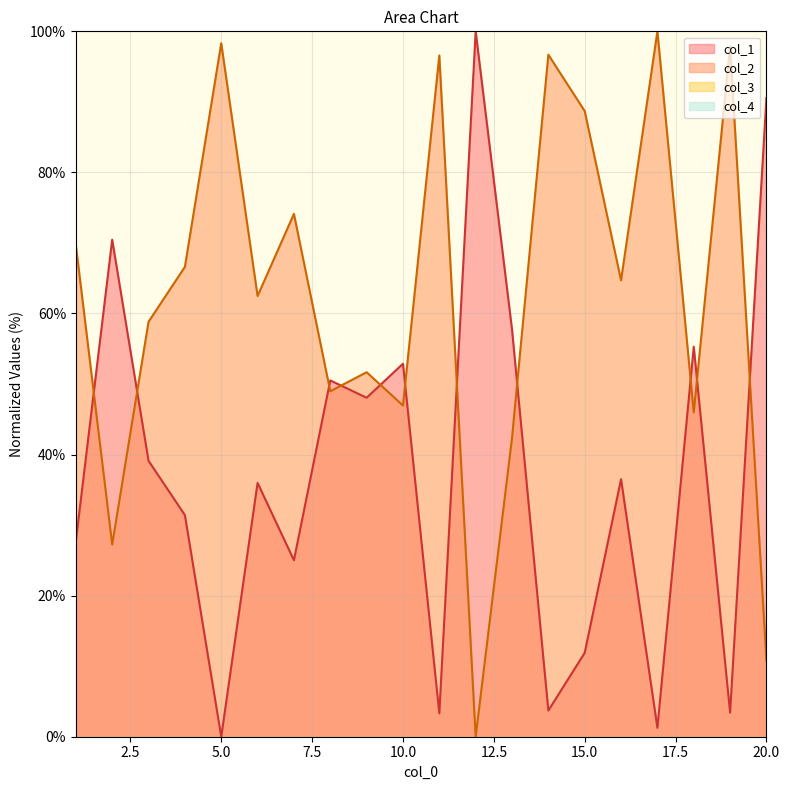

Reading left to right, transcribe all the data shown in this chart.

col_1: 1=27.7	2=70.5	3=39.1	4=31.4	5=0.0	6=36.0	7=25.0	8=50.5	9=48.1	10=52.9	11=3.3	12=100.0	13=57.7	14=3.7	15=11.9	16=36.5	17=1.3	18=55.3	19=3.4	20=90.5
col_2: 1=69.7	2=27.3	3=58.8	4=66.6	5=98.3	6=62.5	7=74.1	8=49.0	9=51.7	10=47.0	11=96.6	12=0.0	13=42.3	14=96.7	15=88.7	16=64.7	17=100.0	18=46.0	19=97.9	20=10.8